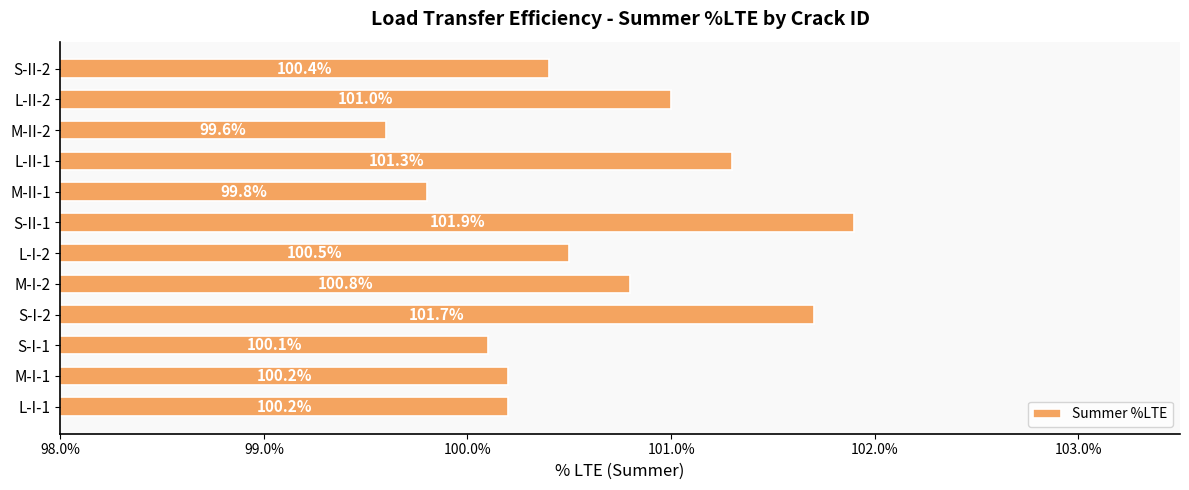

What is the approximate value at M-I-2?

100.8